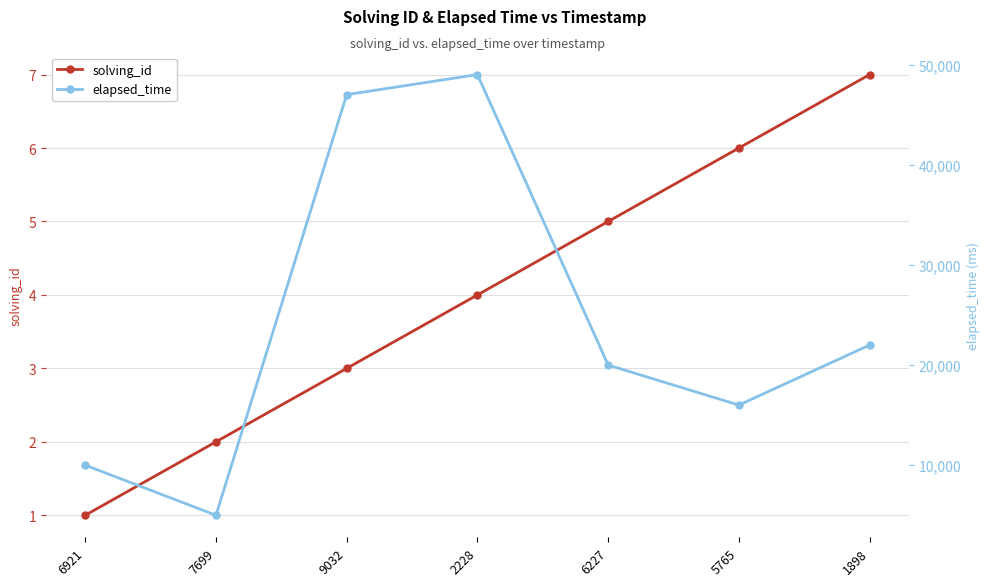

At how many categories does at least one series exceed 6655?

6